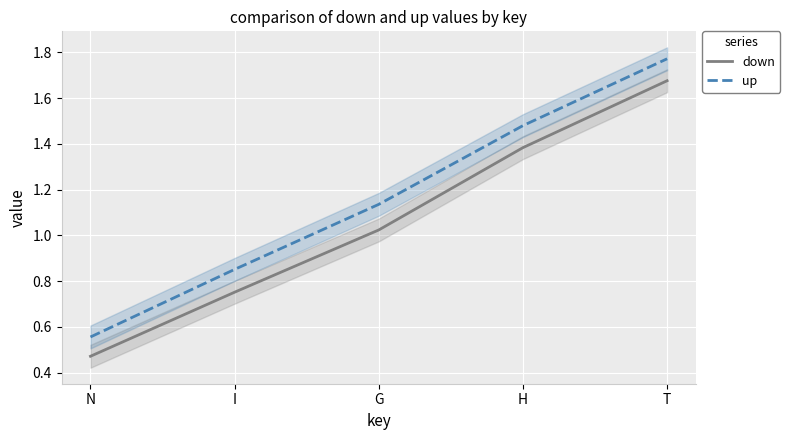

Which series changed the most between I and H?

down